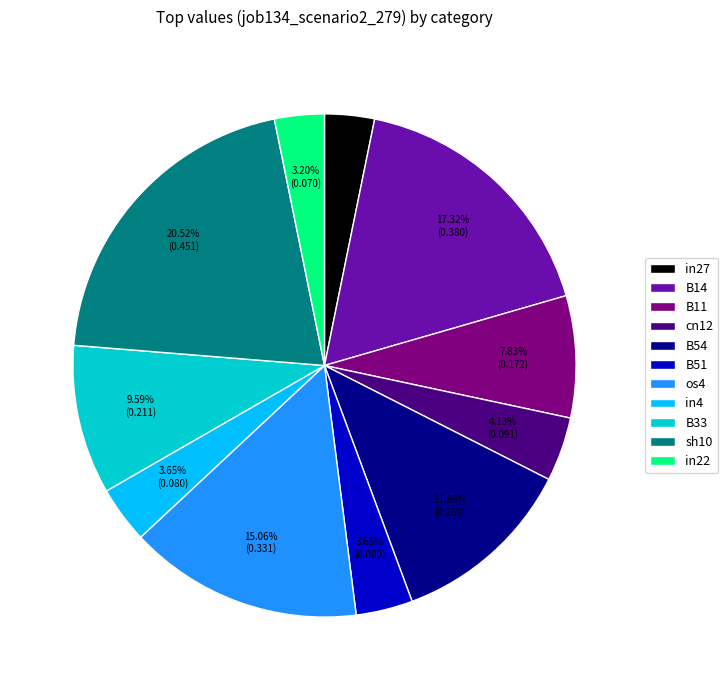

To the nearest percent, what percentage of the pie is os4?

15%